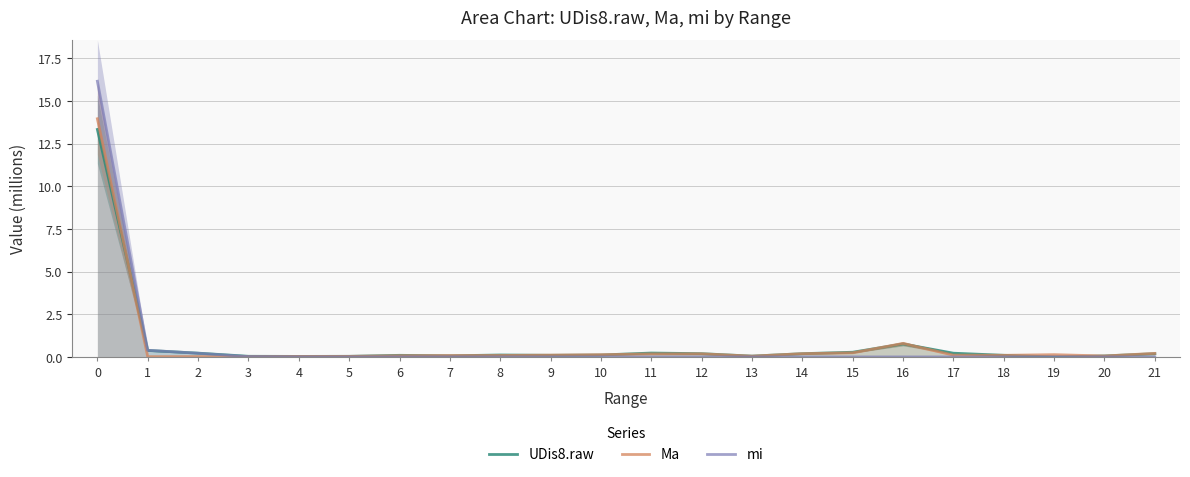

Where is the first local minimum for UDis8.raw?

4